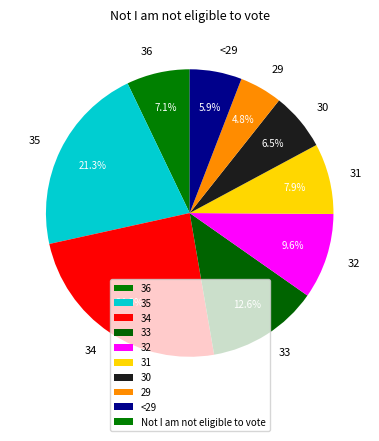

Count the number of slices in the pie.

9